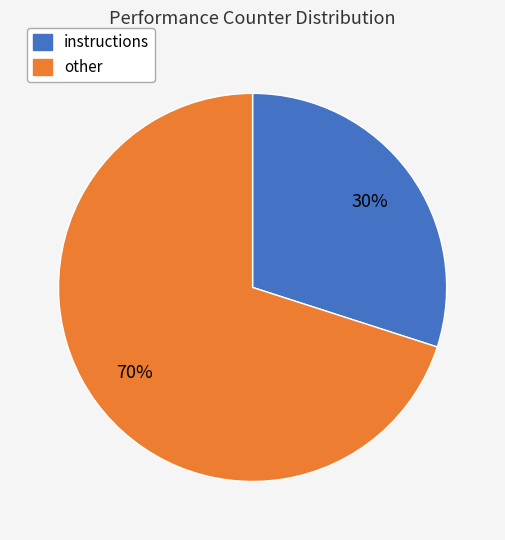

Do instructions and other together represent more than half of the pie?

Yes